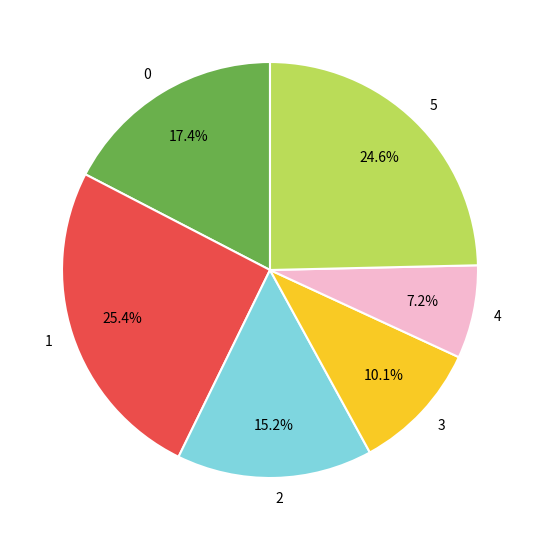

How many slices are in this pie chart?

6